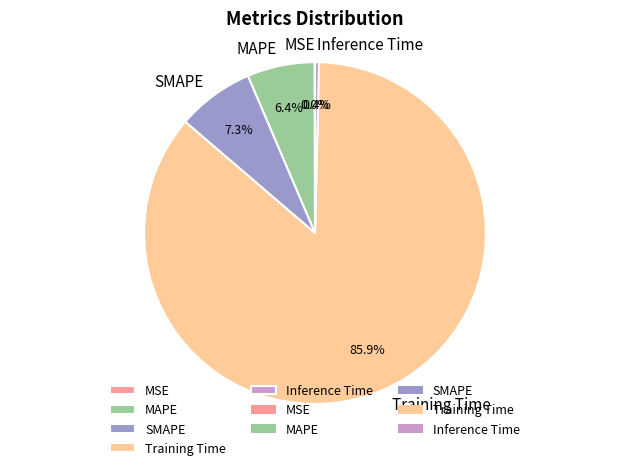

What portion of the pie excludes SMAPE?

92.7%